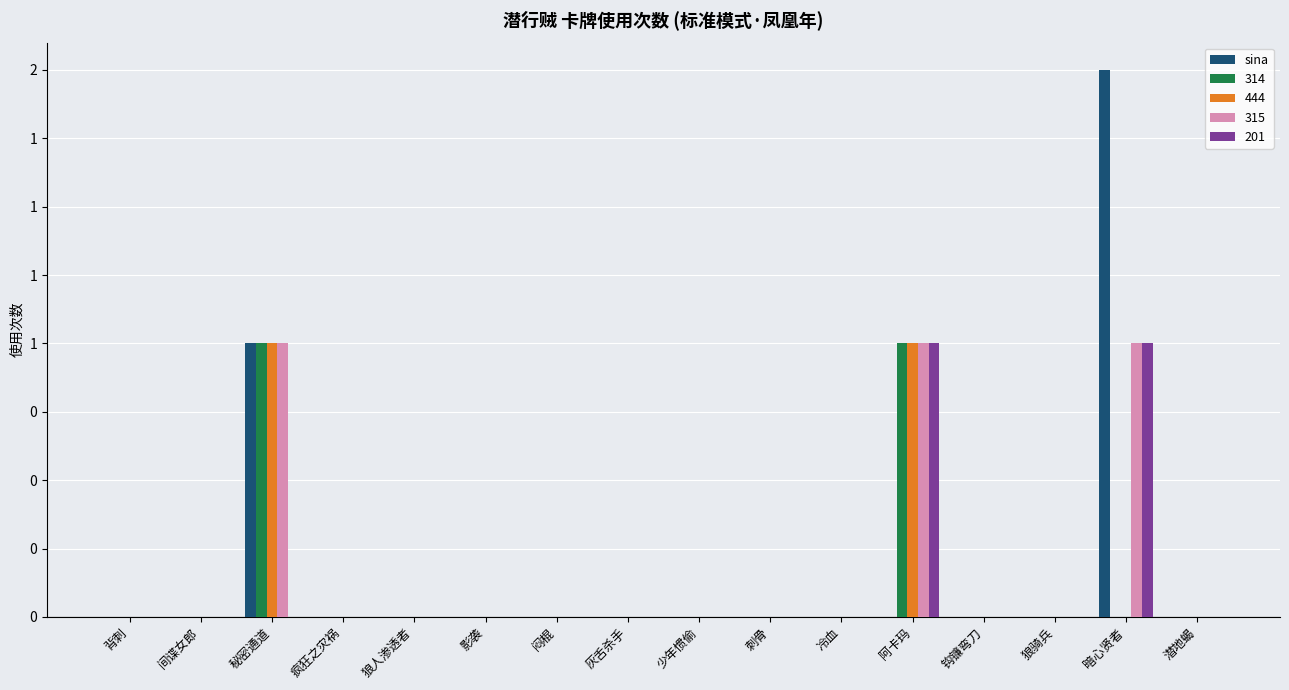

What are all the series names shown in the legend?

sina, 314, 444, 315, 201